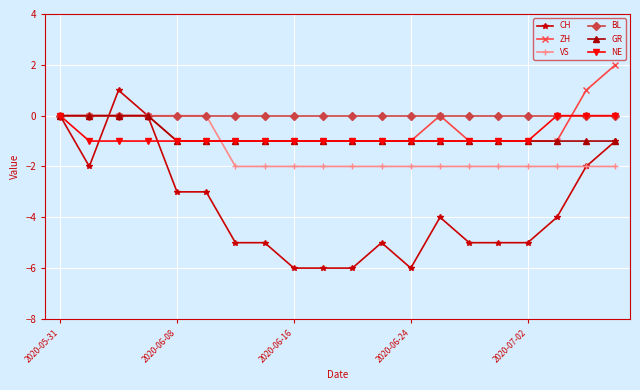

True or false: CH has more than 2 points higher than both neighbors.

True